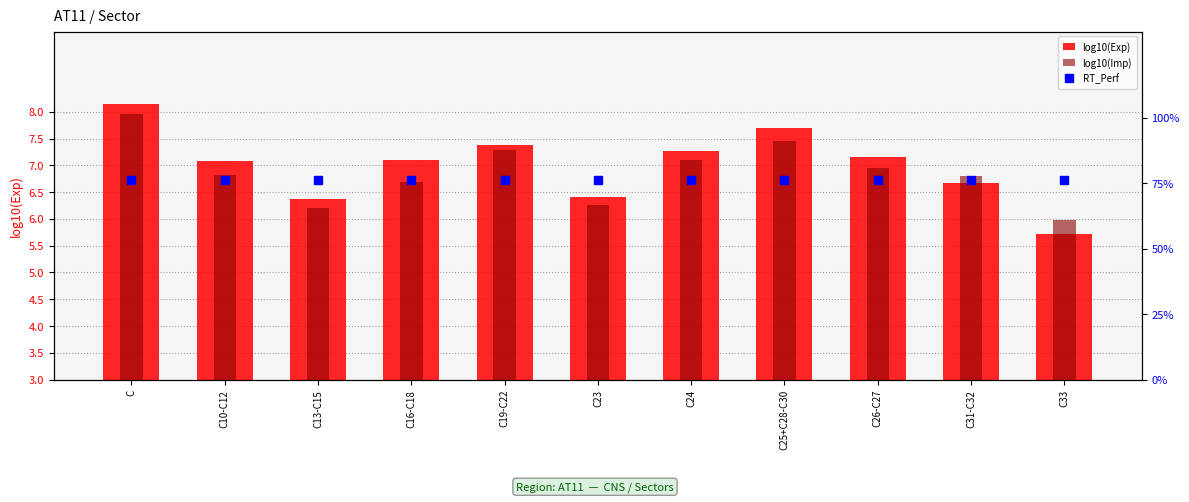

What is the difference between the log10(Imp) values at C16-C18 and C33?

0.7